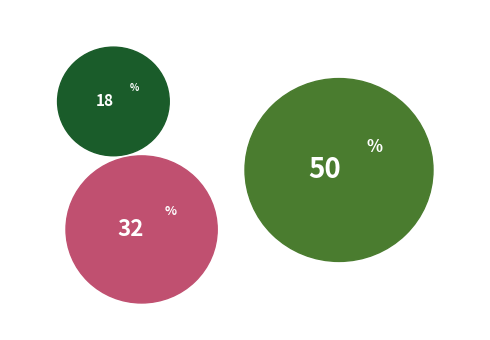

To the nearest percent, what portion does Projektplanung represent?

18%